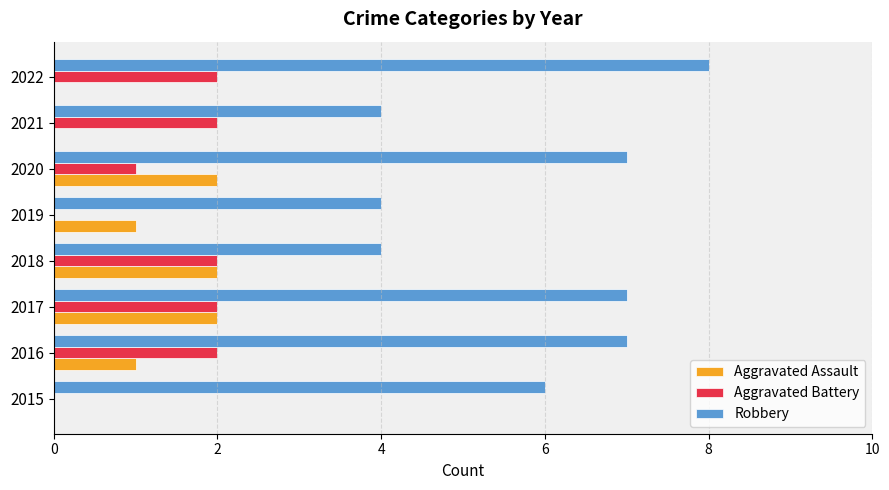

What is the sum of all Robbery values?

47